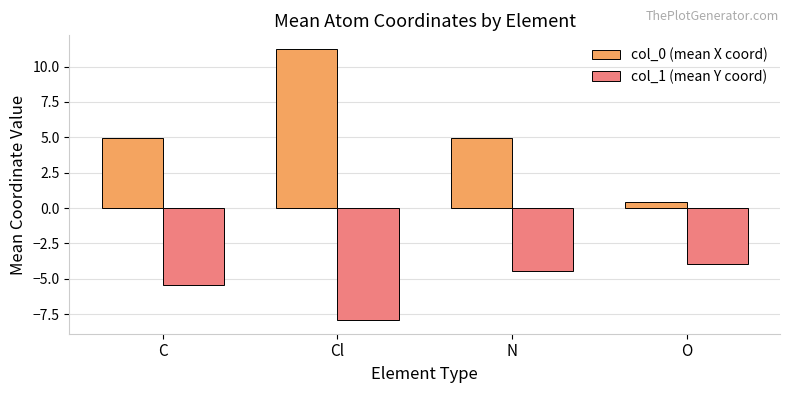

What is the approximate value of col_1 (mean Y coord) at O?

-4.0